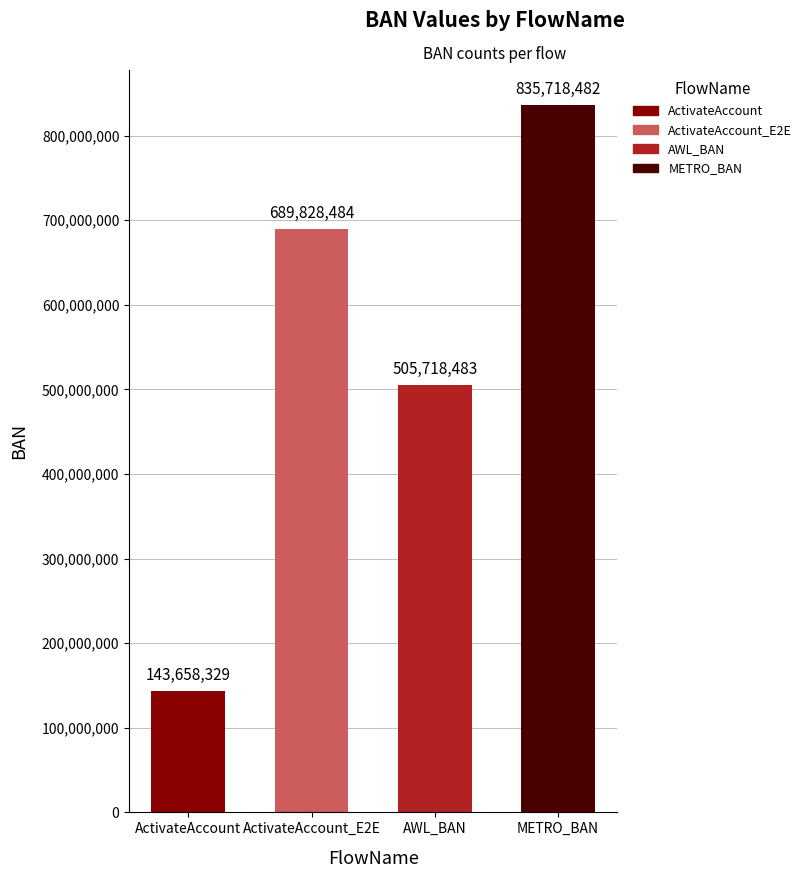

Reading left to right, what are all the values shown in this chart?

ActivateAccount=143658329	ActivateAccount_E2E=689828484	AWL_BAN=505718483	METRO_BAN=835718482